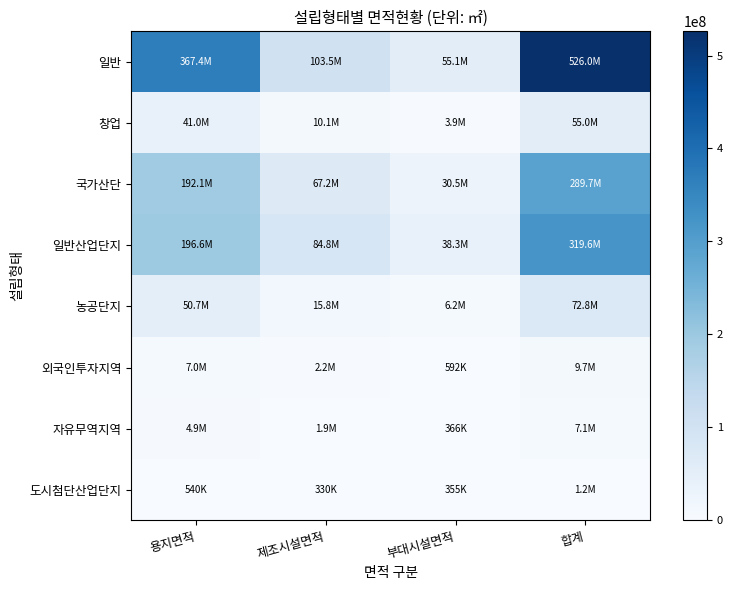

At which category does the chart reach its peak across all series?

합계